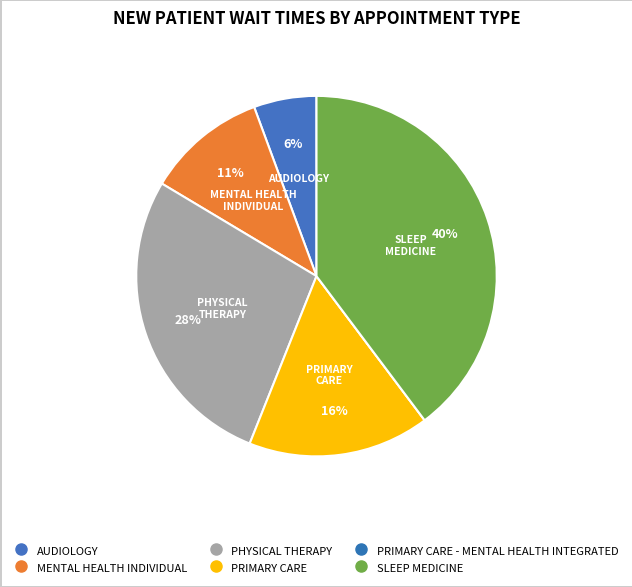

Does any single category account for the majority?

No